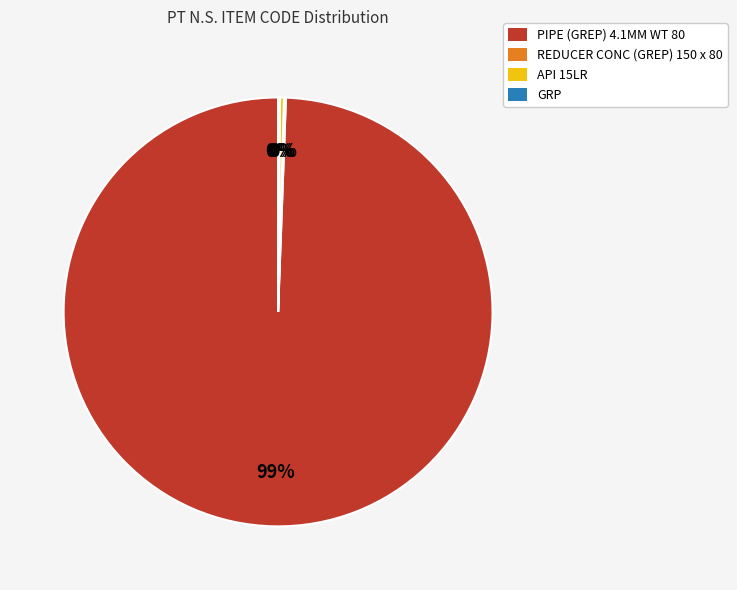

Is it true that PIPE (GREP) 4.1MM WT 80 is 89% of the pie?

False